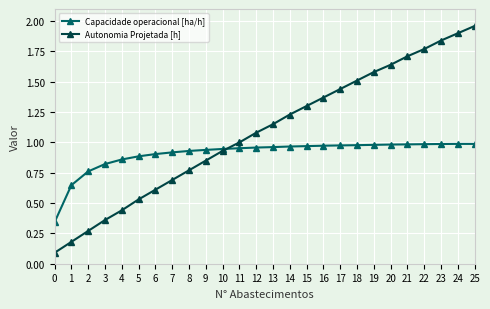

At which category is the sum across all series the highest?

25